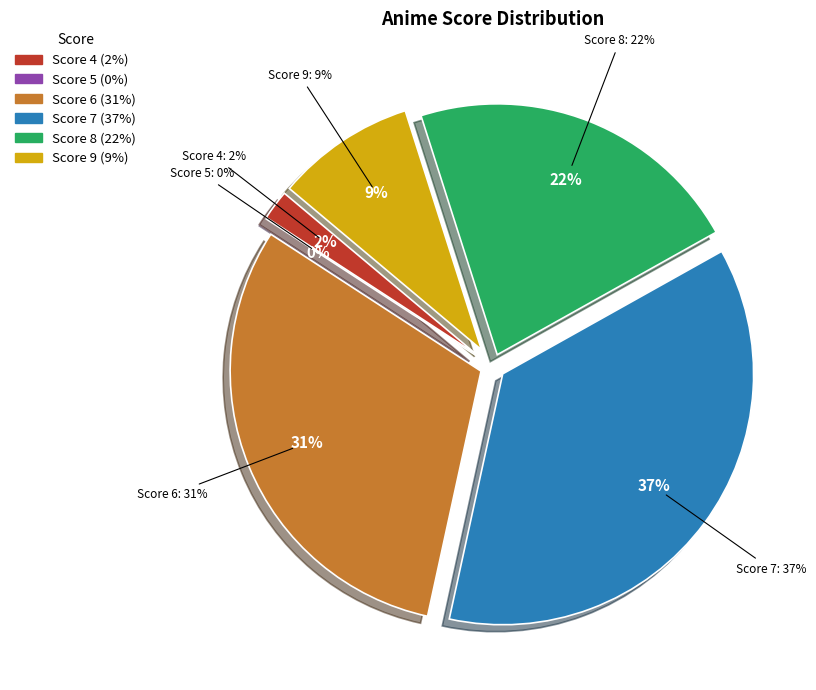

Which has a higher value, 5 or 8?

8